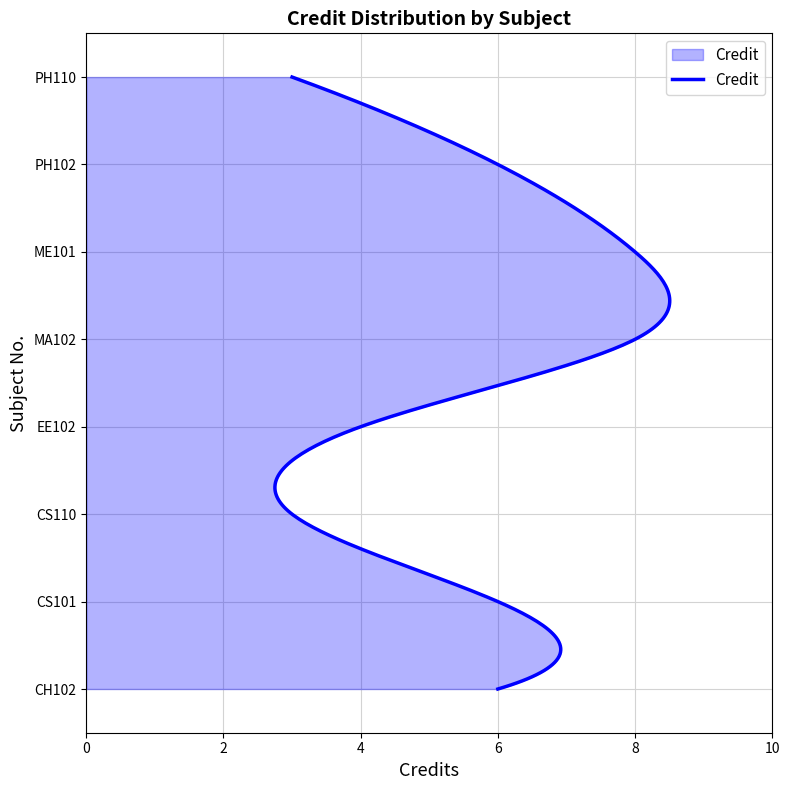

Count the number of categories in the chart.

8